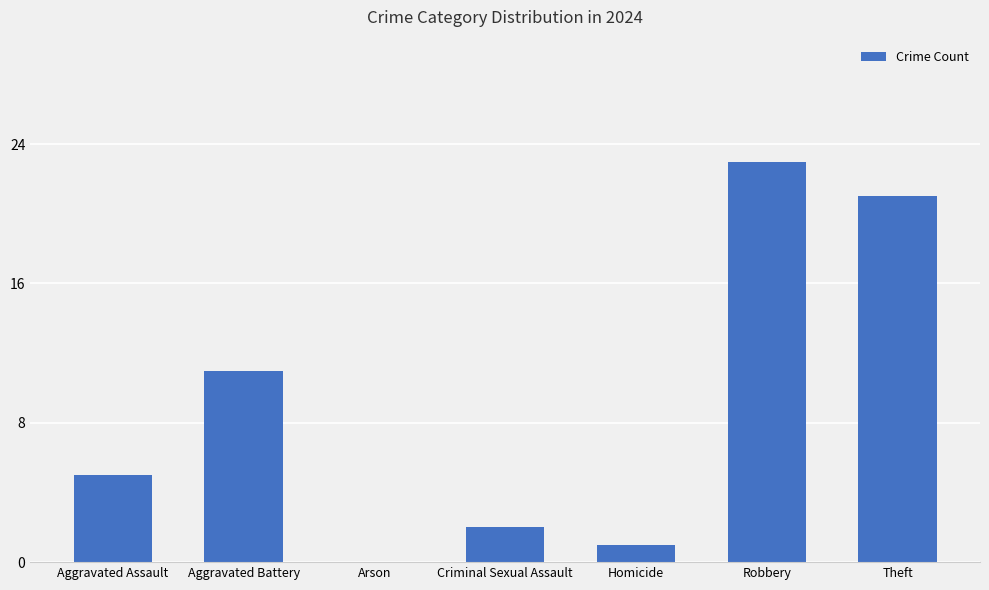

True or false: the data shows 36 at Theft.

False